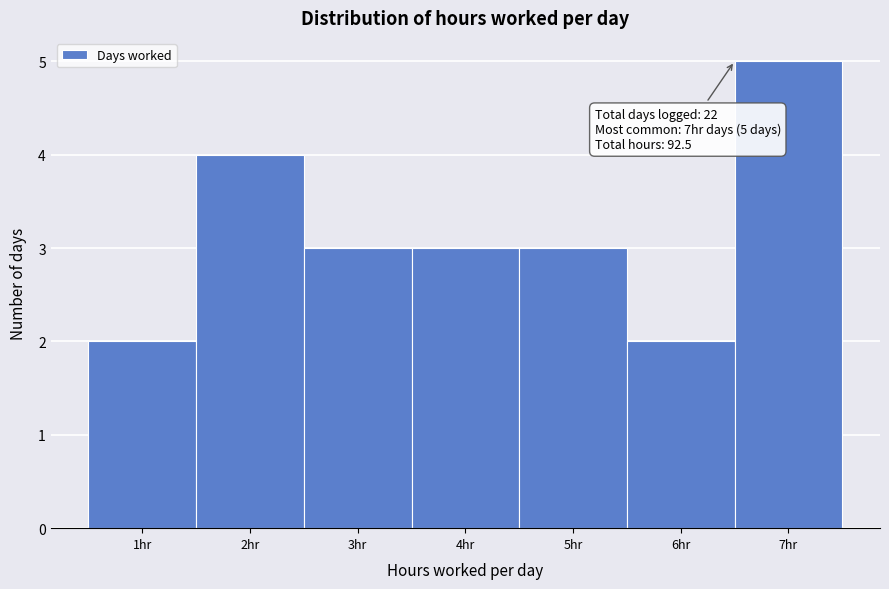

Which range on the x-axis has the tallest bar?

6.5 to 7.5